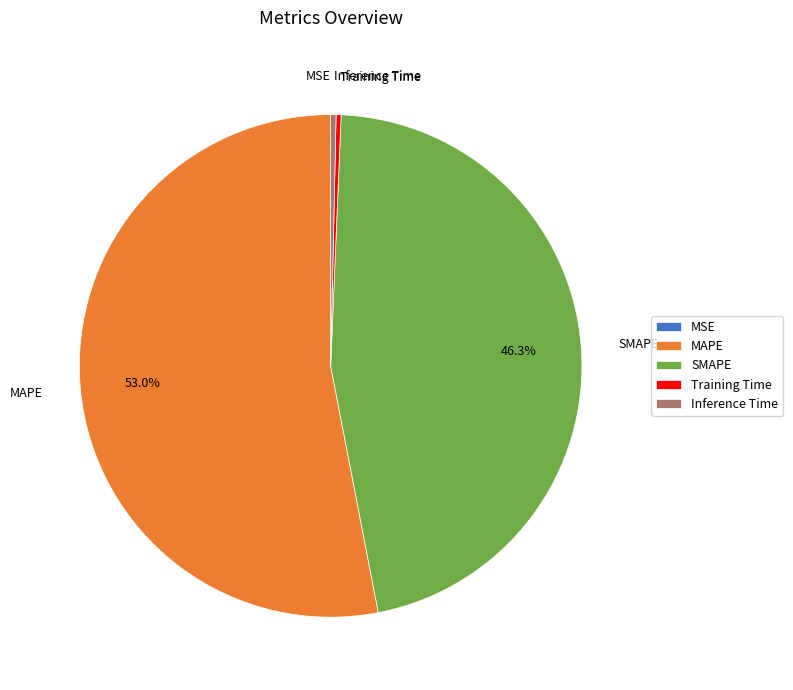

Which has a higher value, Training Time or SMAPE?

SMAPE